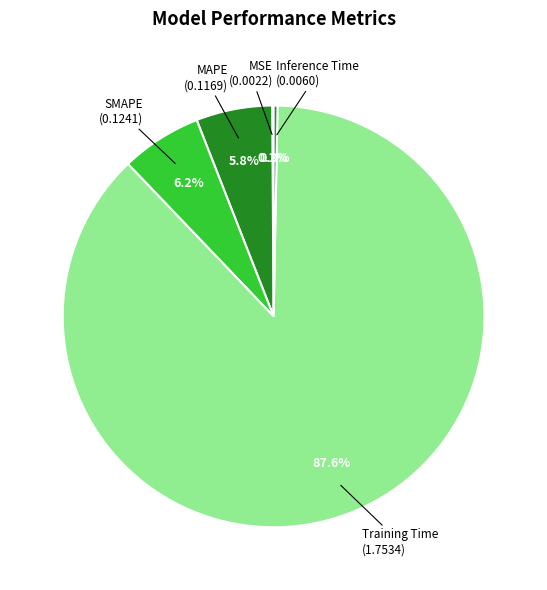

Is there any slice that represents more than half of the pie?

Yes